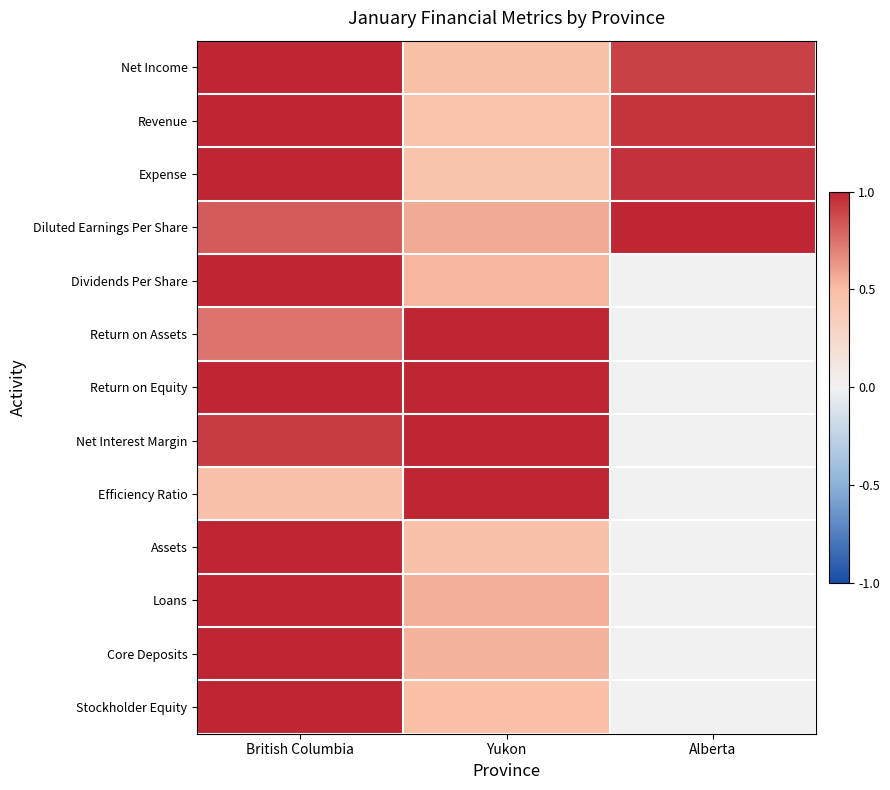

How many data points does each series have?

3